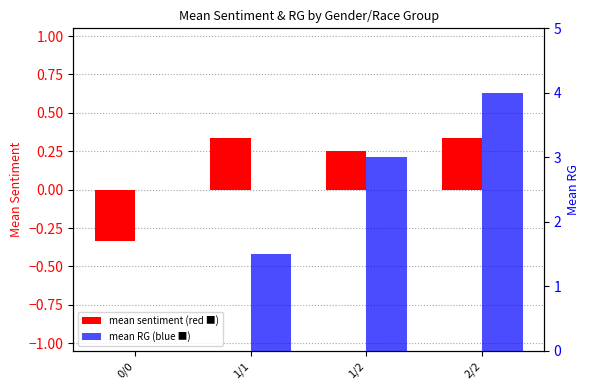

Reading left to right, what are all the values shown in this chart?

mean_sentiment: 0/0=-0.3	1/1=0.3	1/2=0.2	2/2=0.3
mean_rg: 0/0=0.0	1/1=1.5	1/2=3.0	2/2=4.0